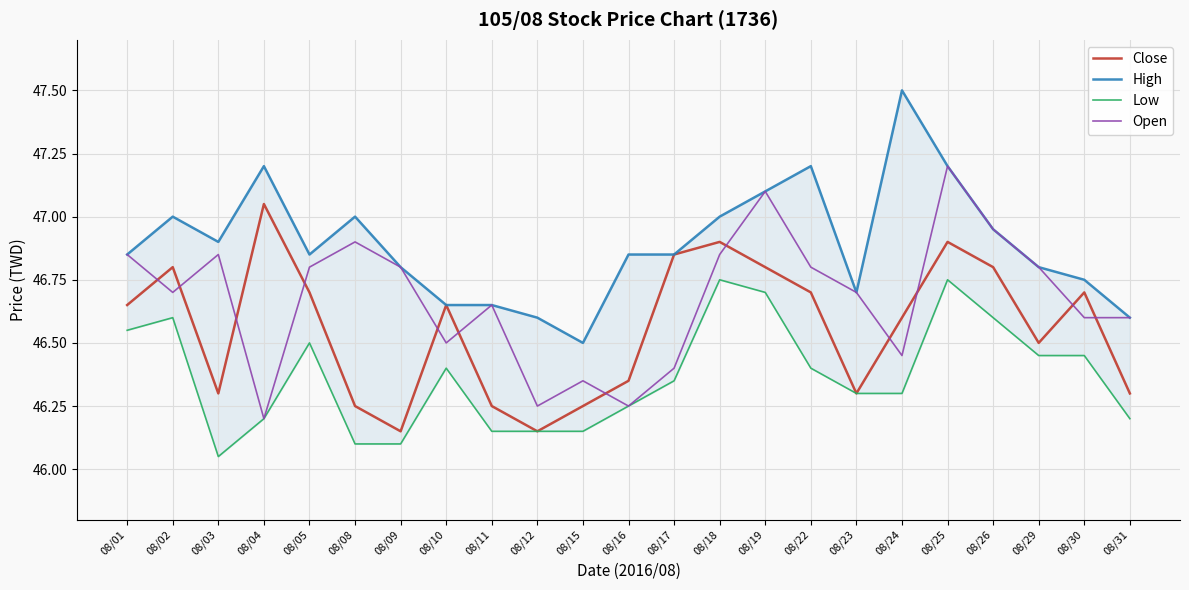

Is the value of High at 08/16 greater than the value of Open at 08/29?

Yes